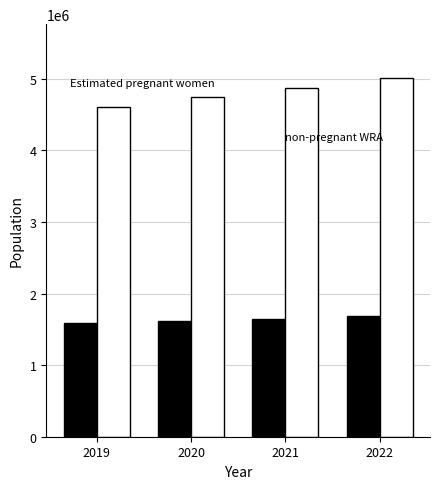

What is the minimum value shown in the chart?

1585369.2